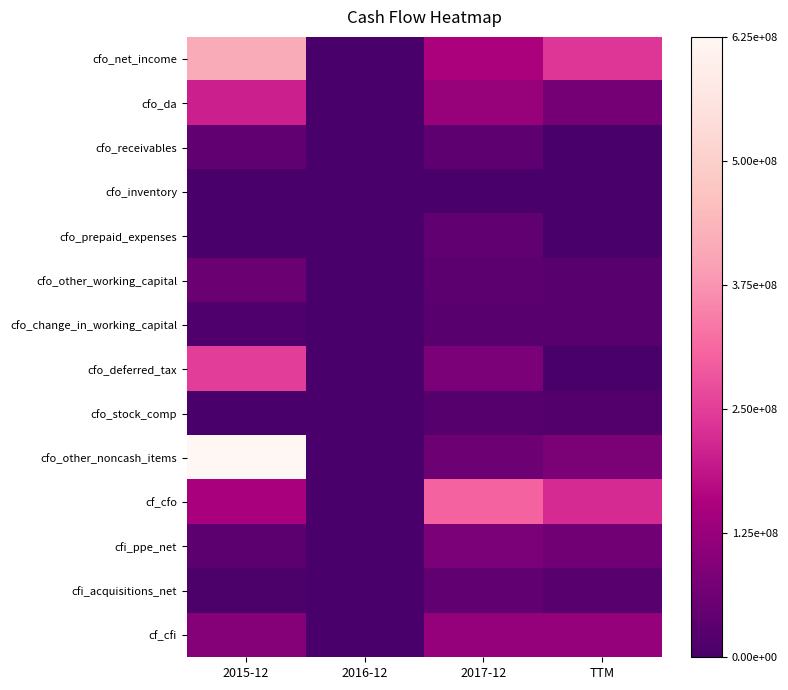

How many series are shown in this chart?

14